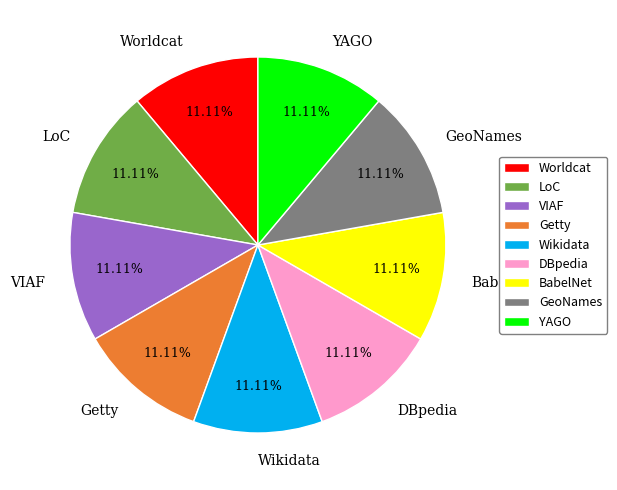

To the nearest percent, what is the combined percentage of LoC and BabelNet?

22%